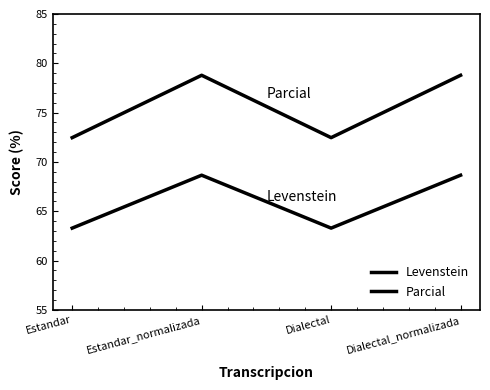

Rank the series by their average value, from highest to lowest.

Parcial, Levenstein